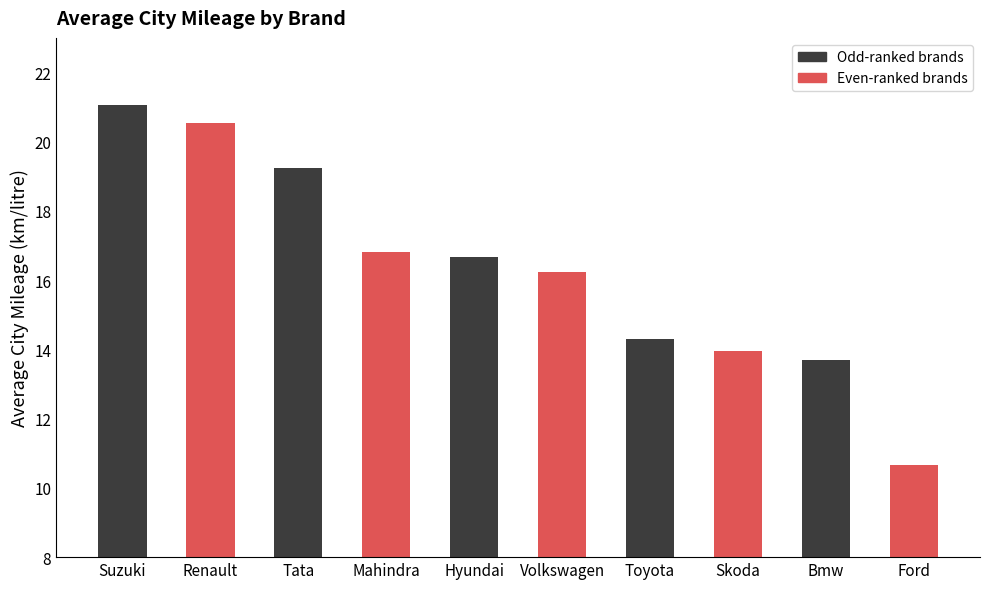

Between Volkswagen and Skoda, which is larger?

Volkswagen